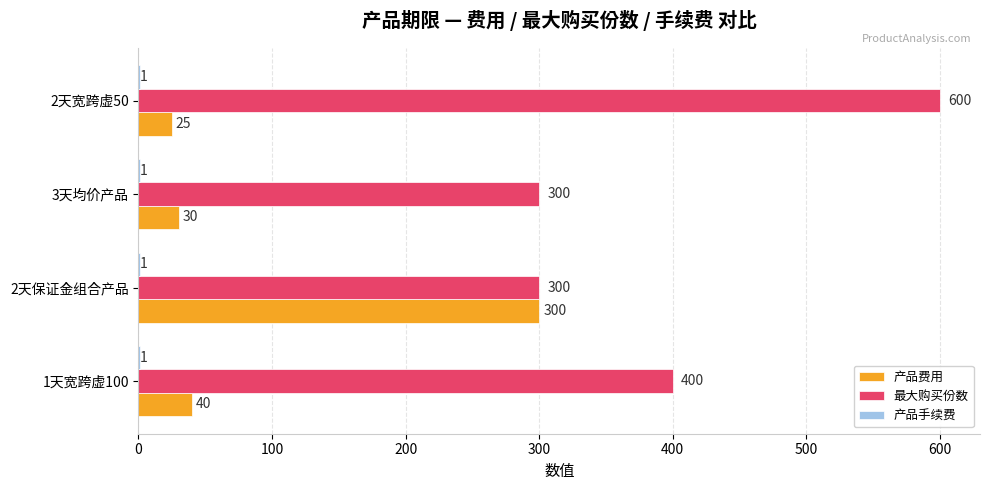

Is it true that 最大购买份数 equals 400 at 1天宽跨虚100?

True